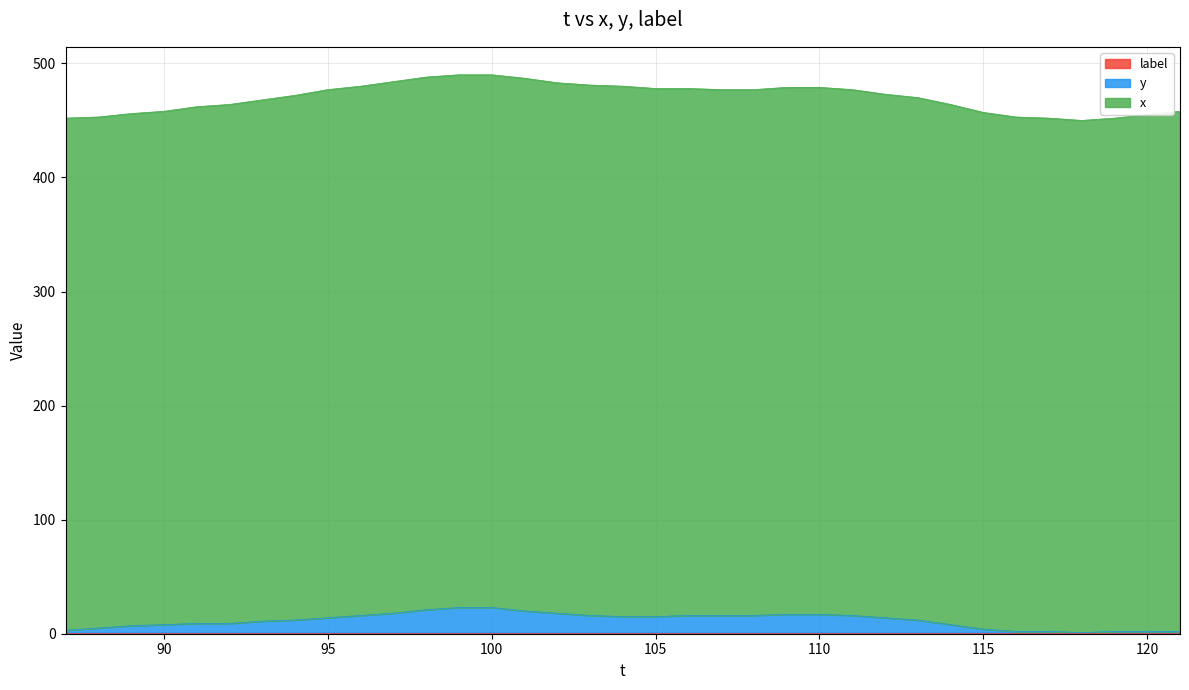

At which label is y closest to 12?

94